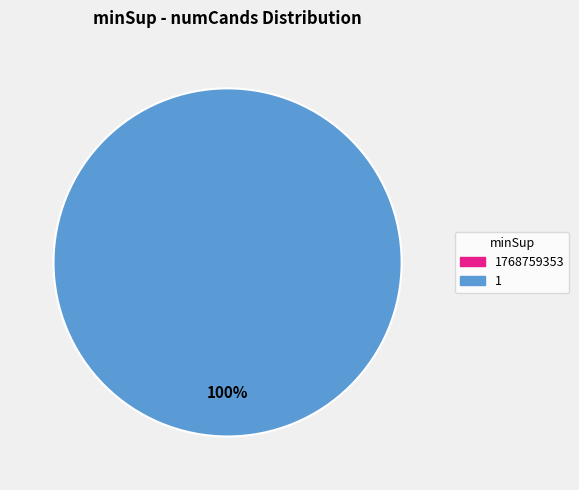

Rank the categories by value from highest to lowest.

1, 1768759353